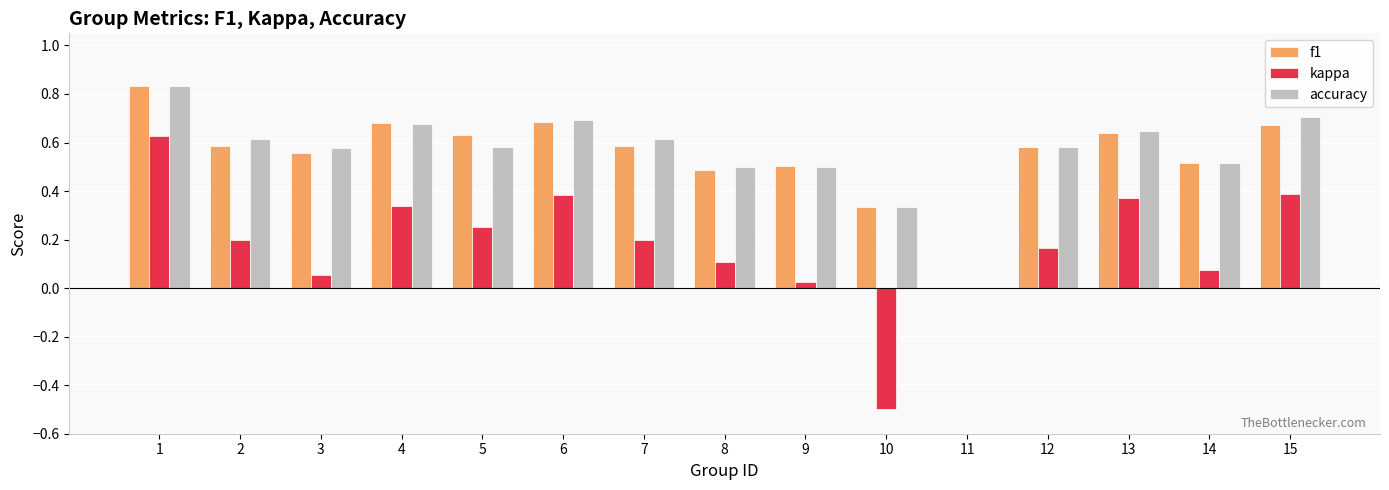

Are the bars horizontal?

No